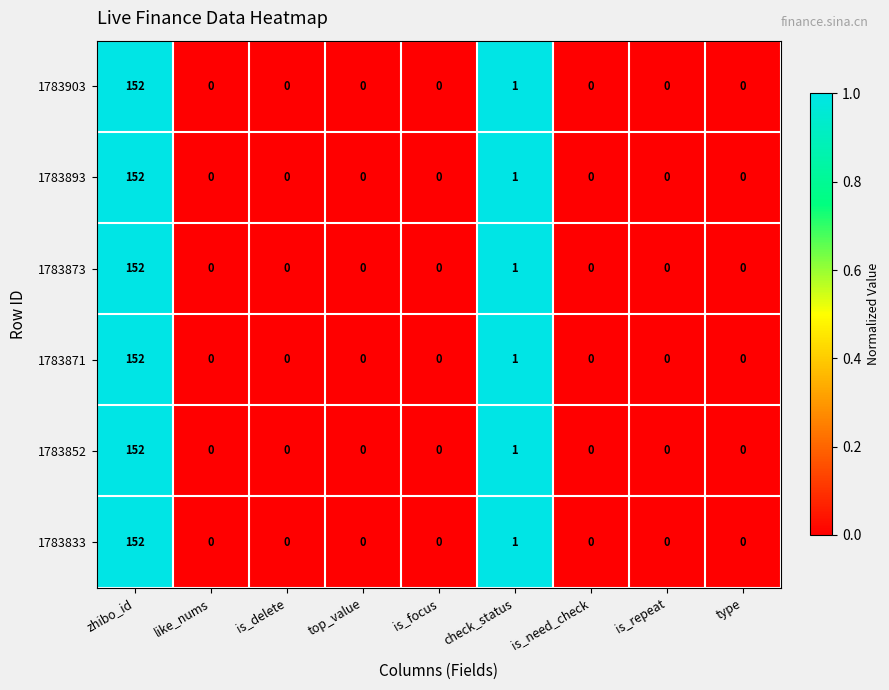

What is the sum of all 1783871 values?

153